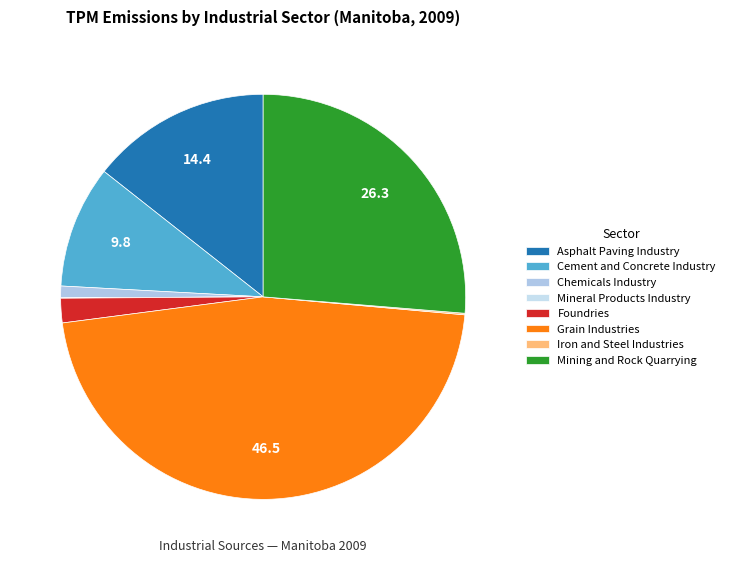

To the nearest percent, what is the combined percentage of Iron and Steel Industries and Mining and Rock Quarrying?

26%